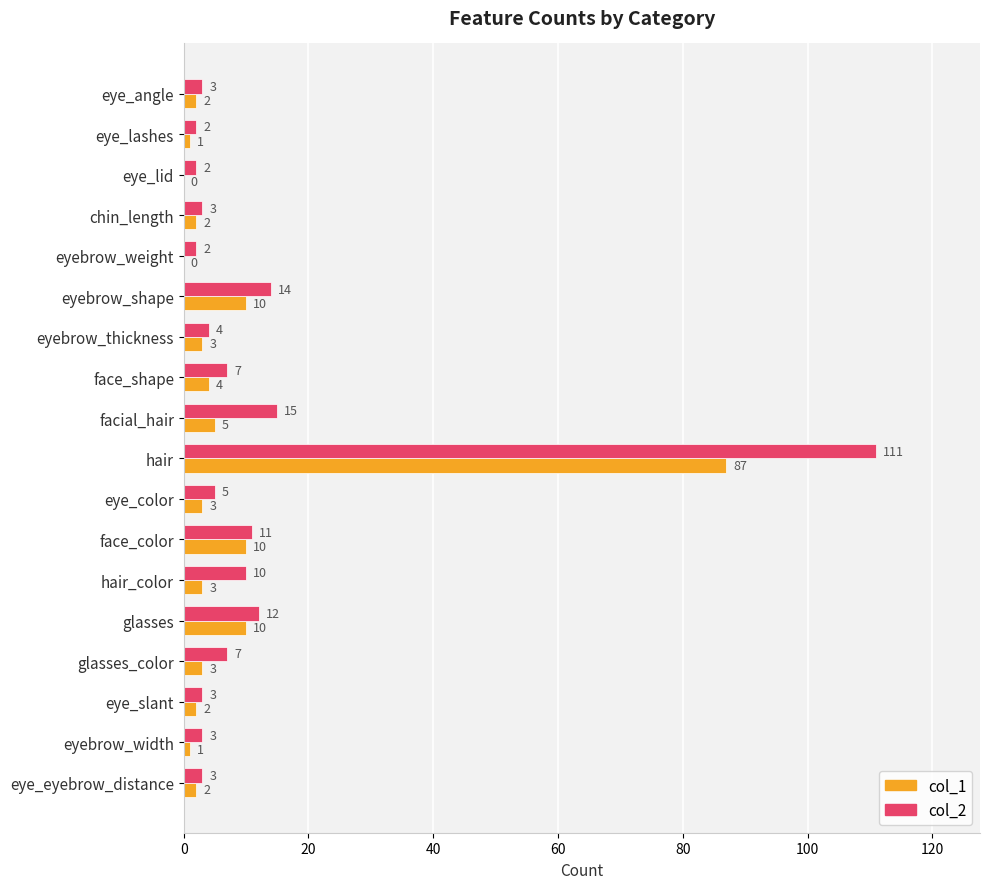

Between eye_lid and face_color, which series saw the biggest shift?

col_1